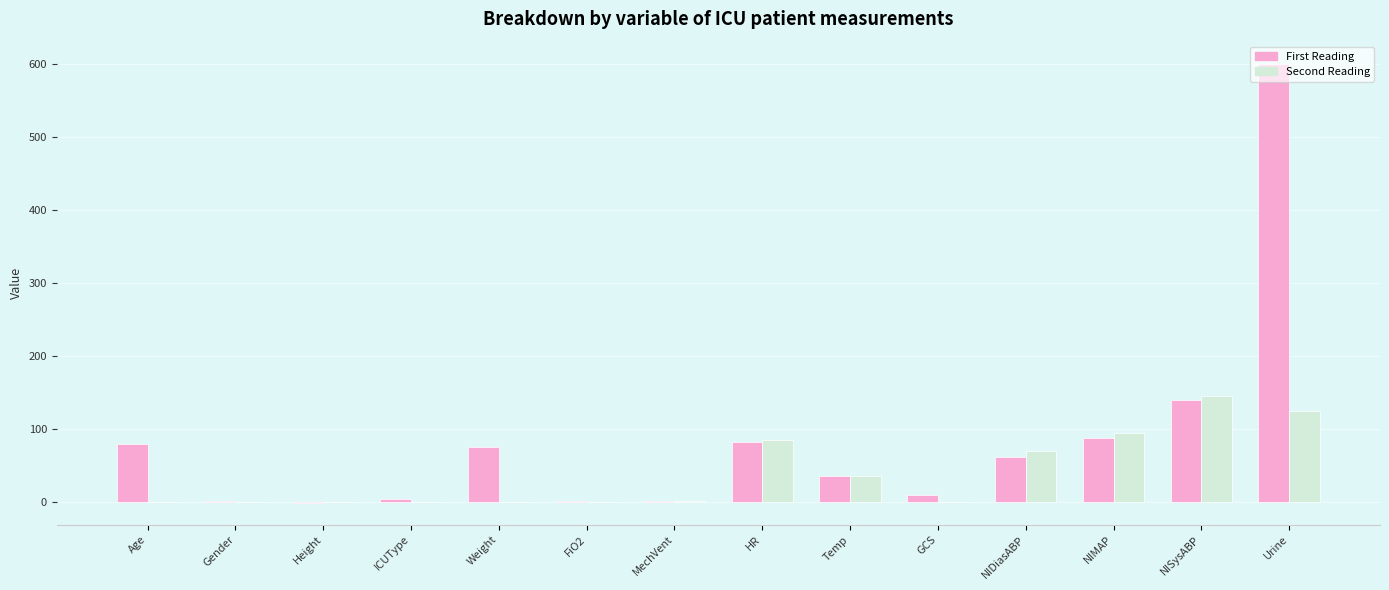

At which category is the sum across all series the highest?

Urine